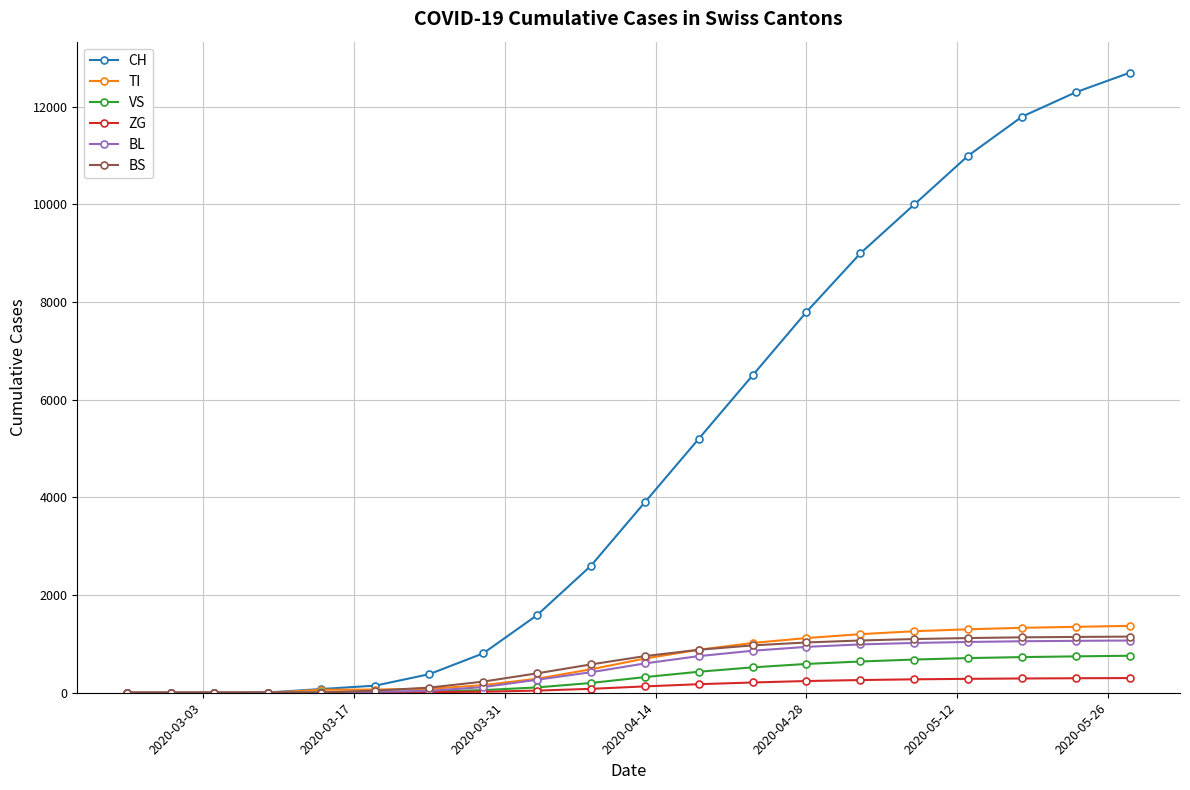

How many data points does each series have?

20